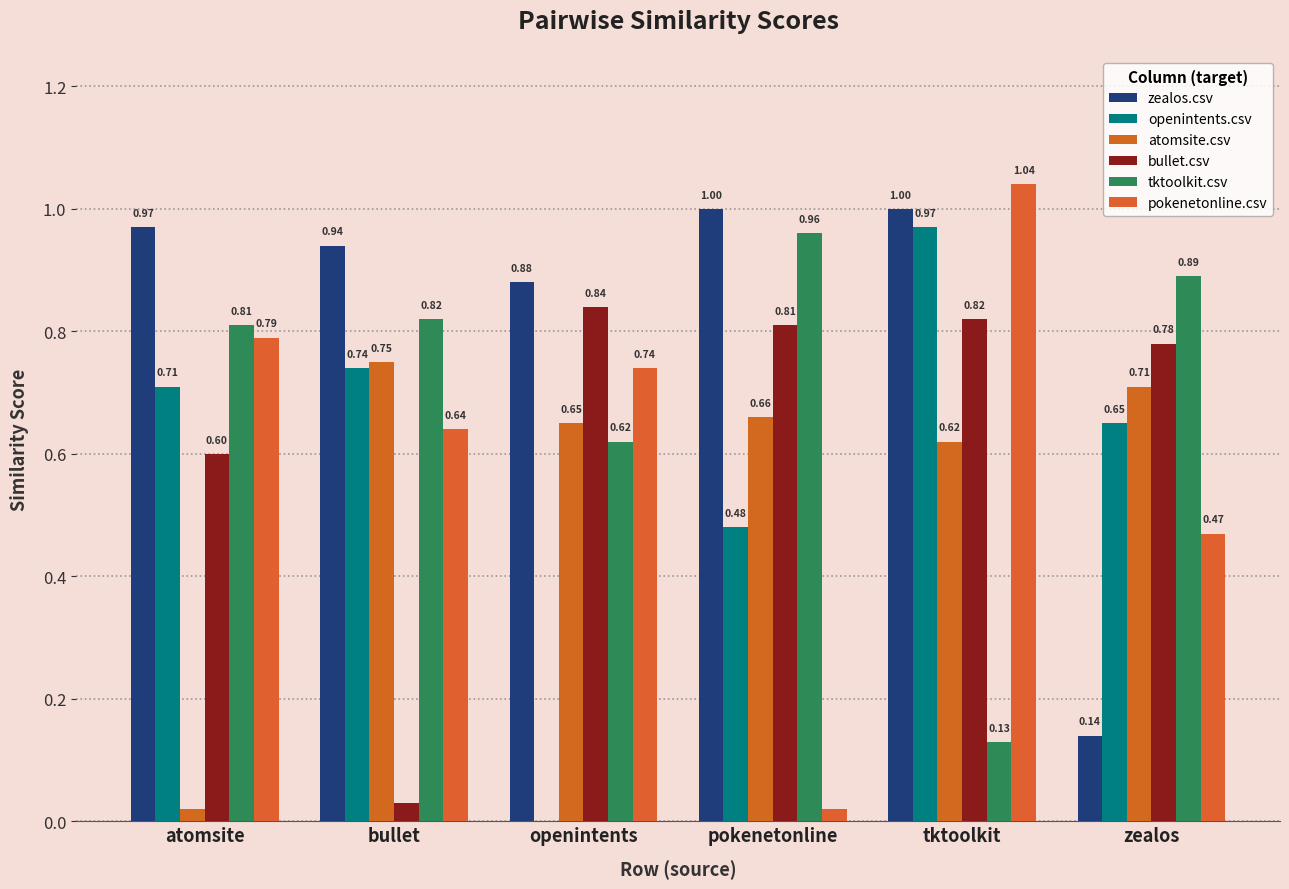

What is the difference between the second highest and second lowest values in the atomsite.csv series?

0.1